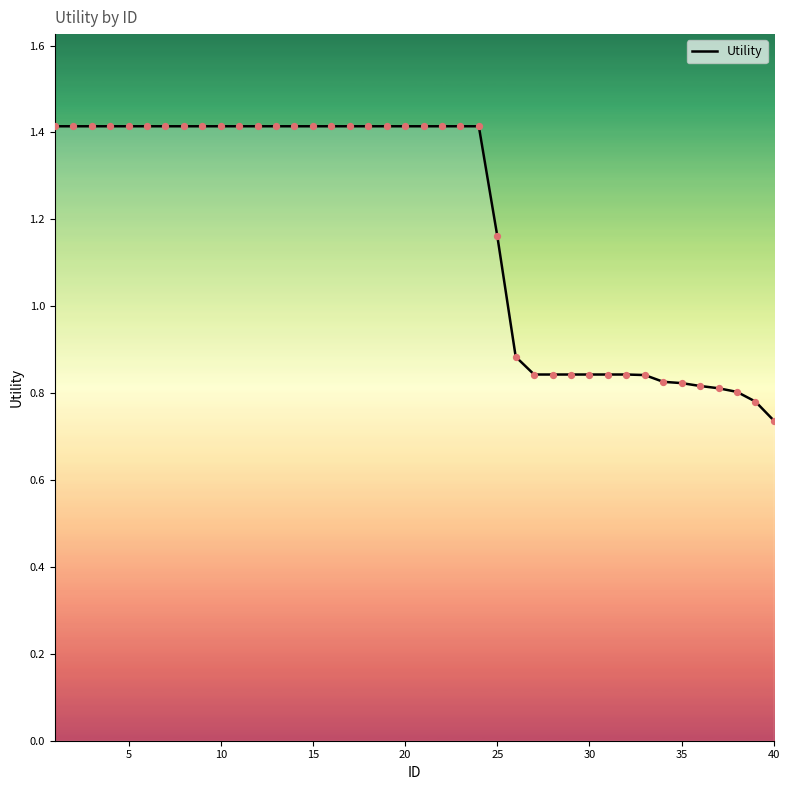

What is the maximum value shown in the chart?

1.4